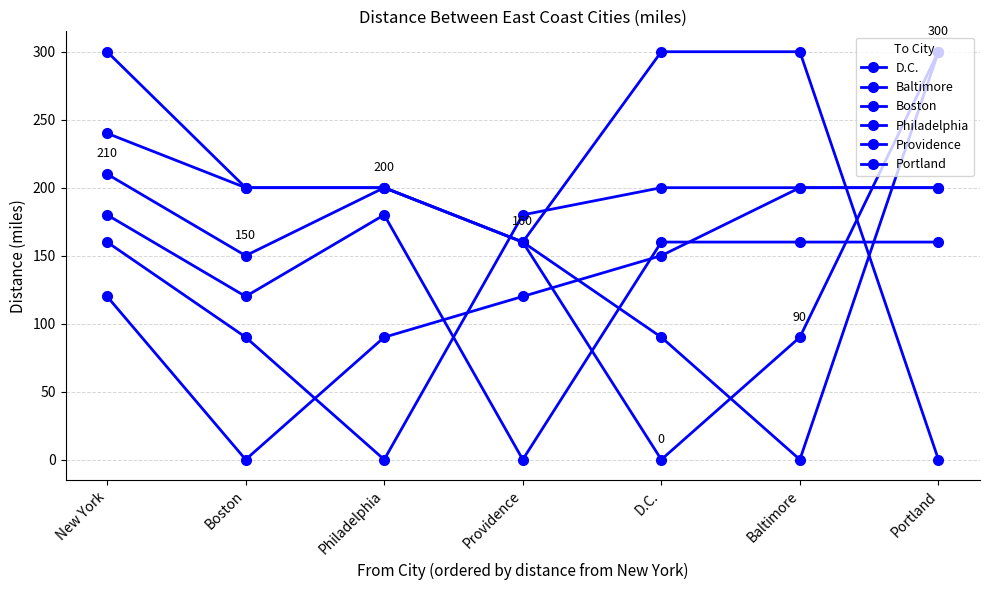

What position from the right is Providence?

4